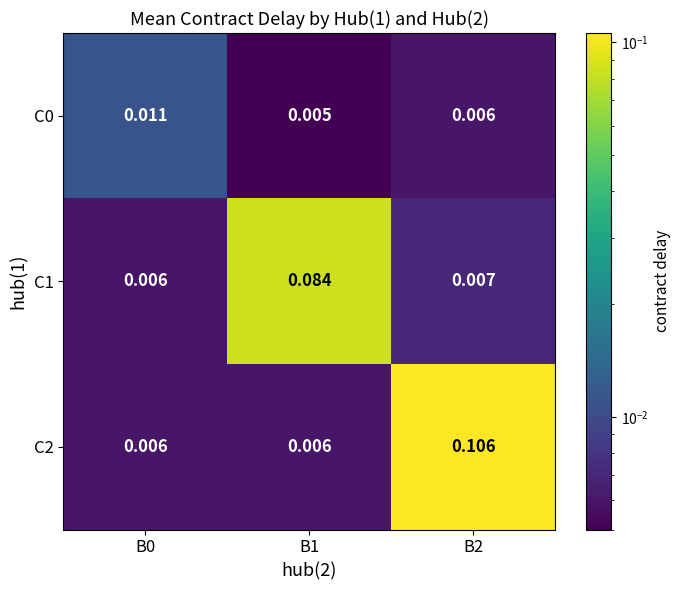

Reading left to right, list all the values displayed in this chart.

C0: B0=0.0	B1=0.0	B2=0.0
C1: B0=0.0	B1=0.1	B2=0.0
C2: B0=0.0	B1=0.0	B2=0.1